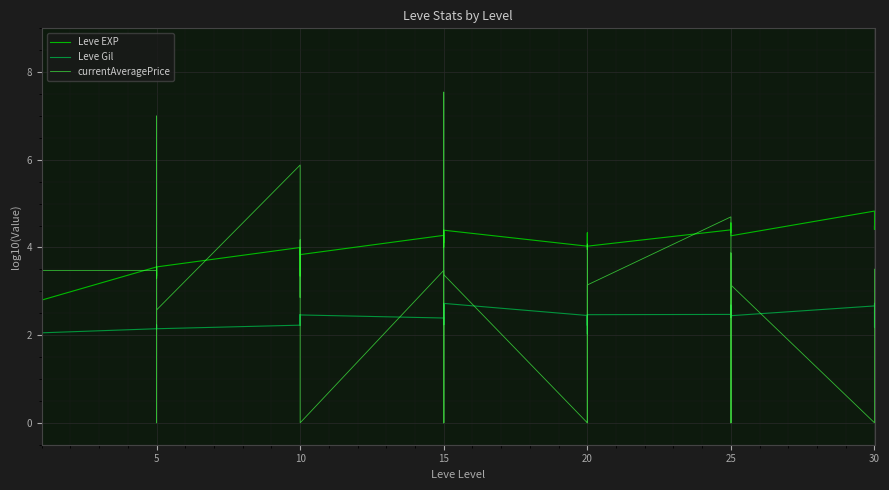

What is the sum of the Leve EXP values at 15 and 5?

7.7